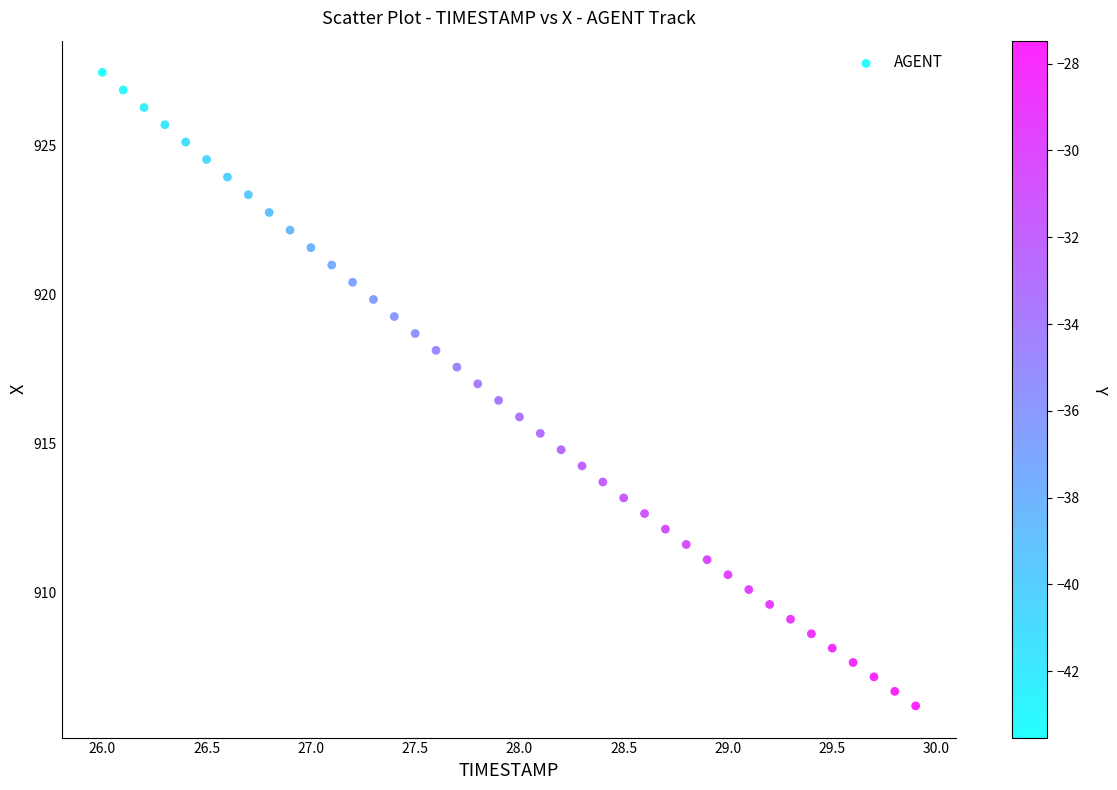

What is the range of Y values (max minus min)?

21.3